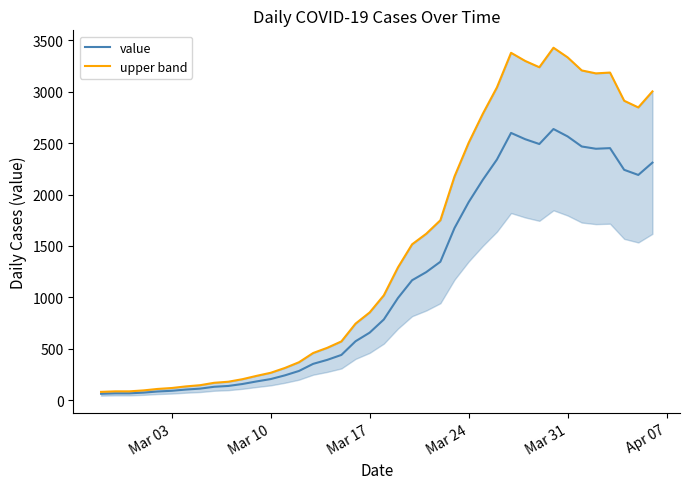

What is the difference between the maximum and minimum values in the upper band series?

3350.1